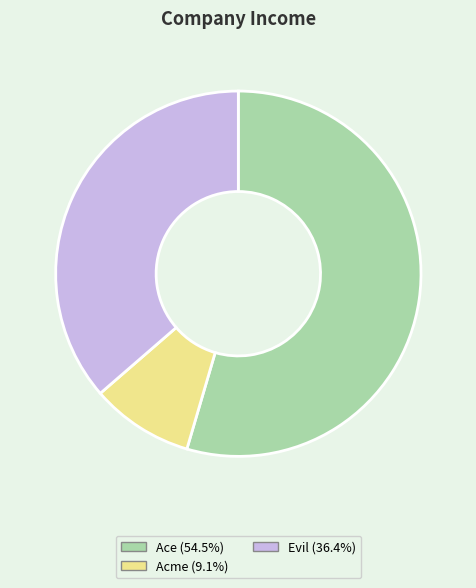

What is the largest slice in the pie chart?

Ace